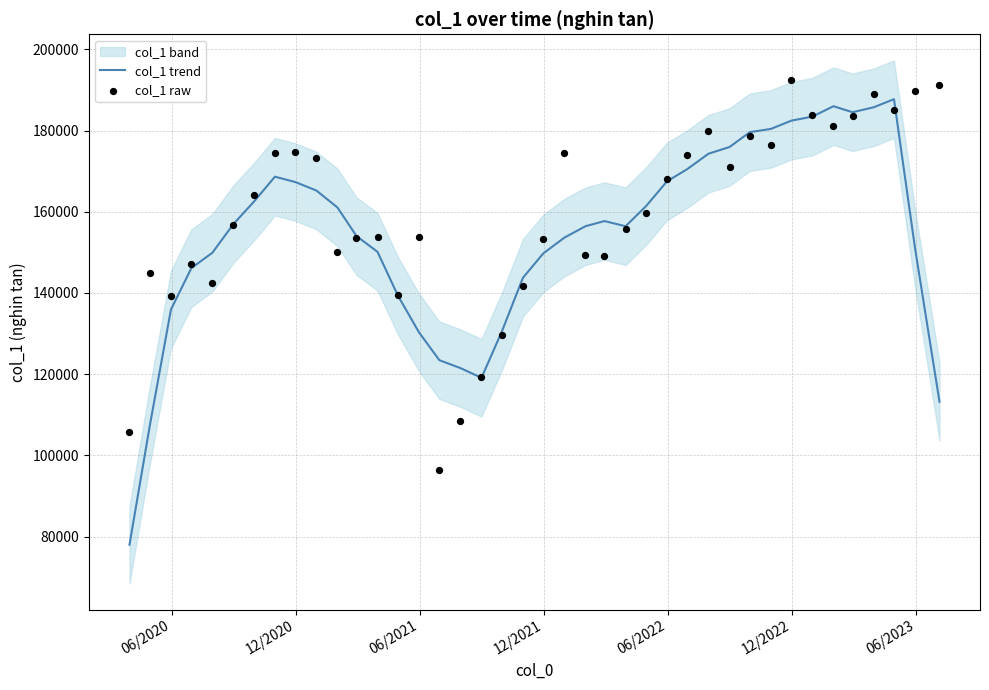

Which series has the largest total across all categories?

col_1 raw